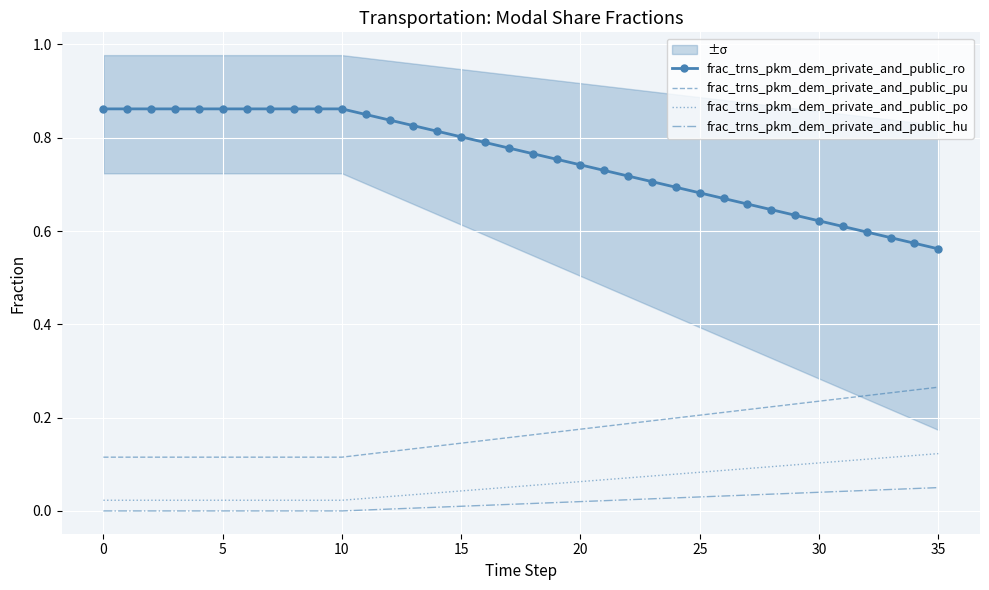

What is the spread (max minus min) of values at 34?

0.5